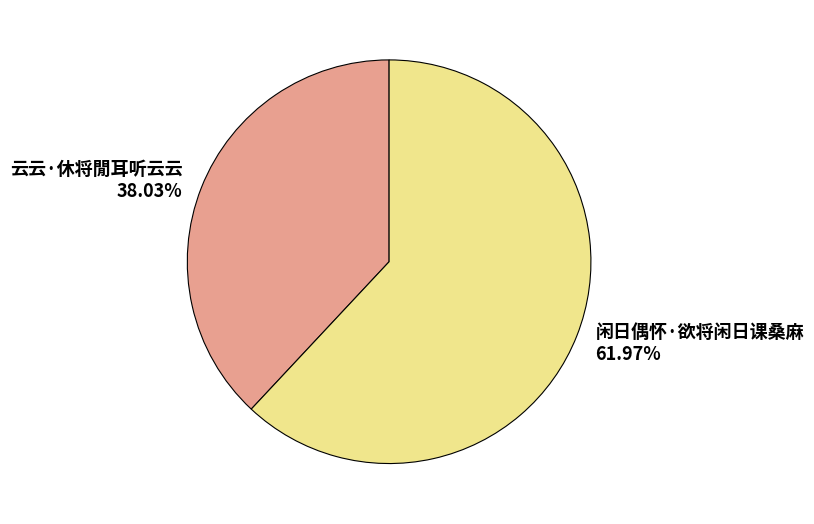

To the nearest percent, what is the difference between the 闲日偶怀·欲将闲日课桑麻 and 云云·休将閒耳听云云 slice percentages?

24%